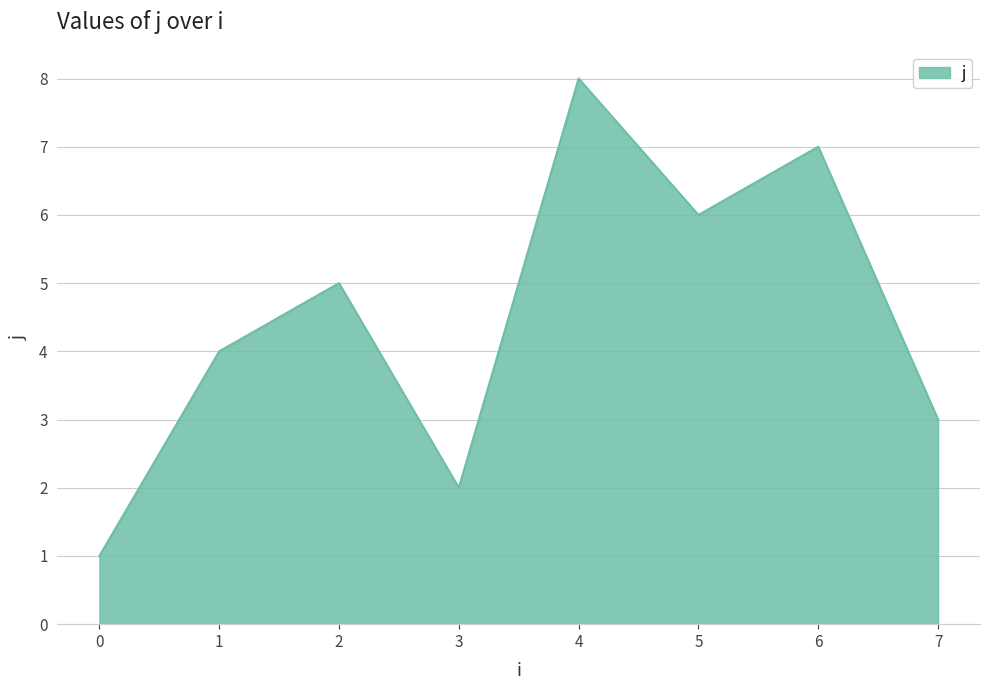

Does the chart display data point markers on the line(s)?

No